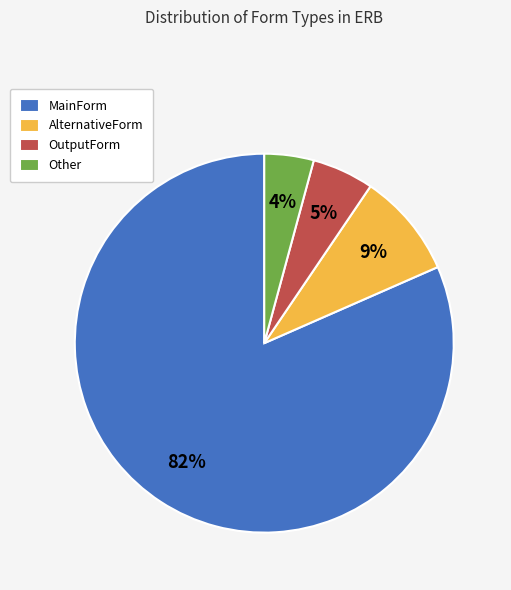

To the nearest percent, what is the combined percentage of AlternativeForm and MainForm?

91%